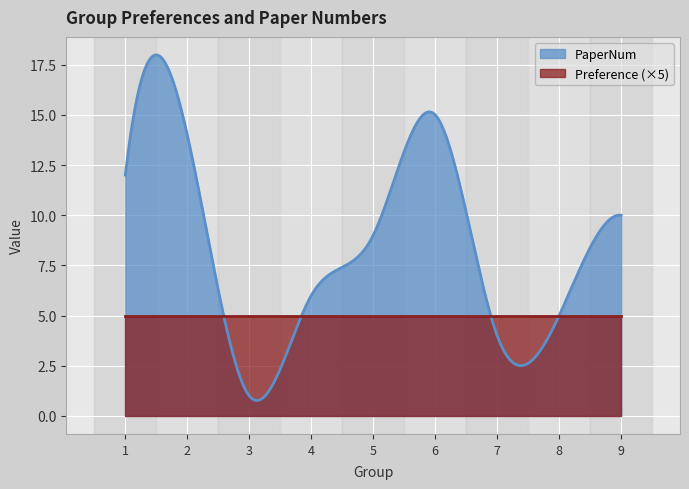

True or false: PaperNum has a value of 16 at 1.

False